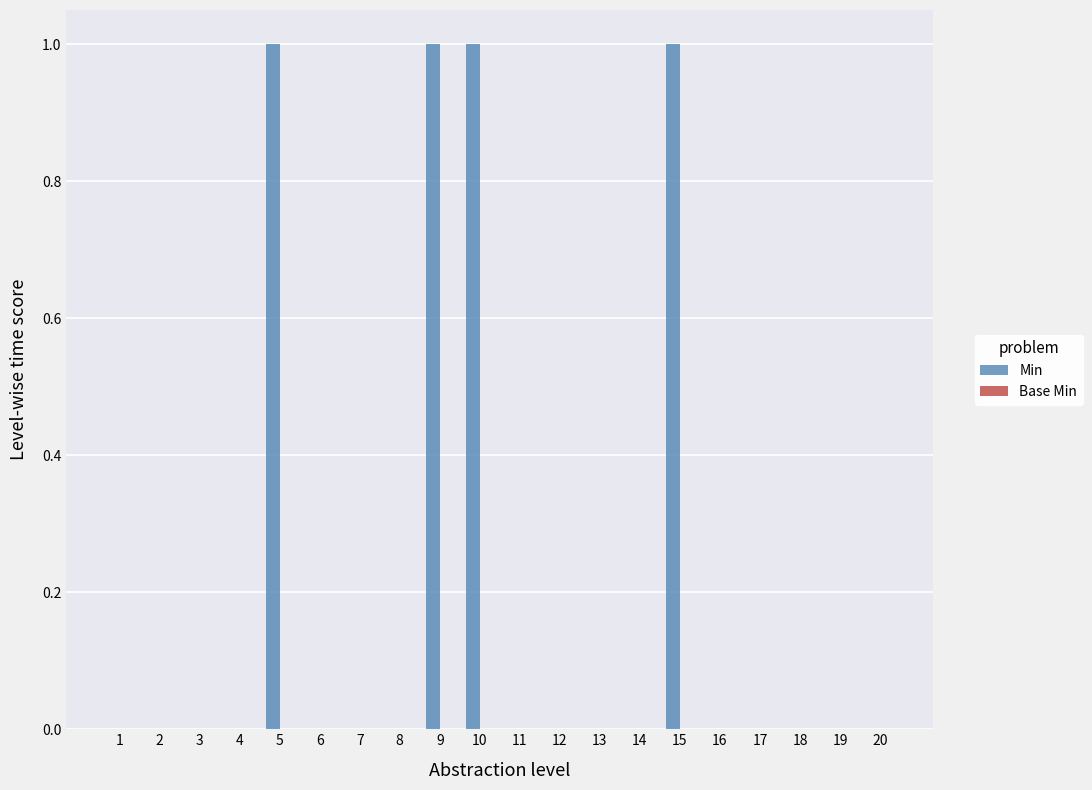

True or false: the data shows 0 at 16.

True